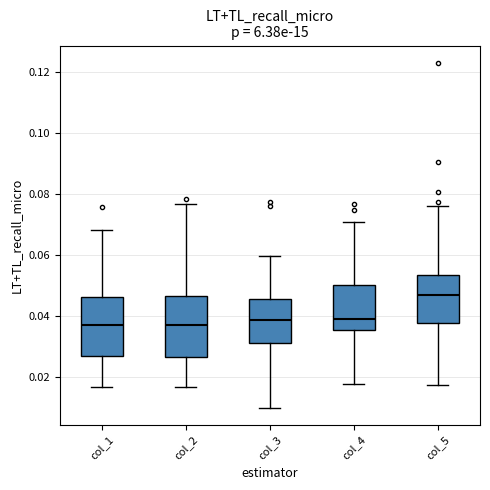

Reading left to right, transcribe this box plot: for each box, give where its median line is, the range the box spans, and where its two whiskers end, as read against the y-axis. The values are not printed on the chart, so give them approximately, as read against the axis.

col_1: median 0.036, box 0.026 to 0.046, whiskers 0.016 to 0.068
col_2: median 0.036, box 0.026 to 0.046, whiskers 0.016 to 0.076
col_3: median 0.038, box 0.030 to 0.046, whiskers 0.010 to 0.060
col_4: median 0.040, box 0.036 to 0.050, whiskers 0.018 to 0.070
col_5: median 0.046, box 0.038 to 0.054, whiskers 0.018 to 0.076